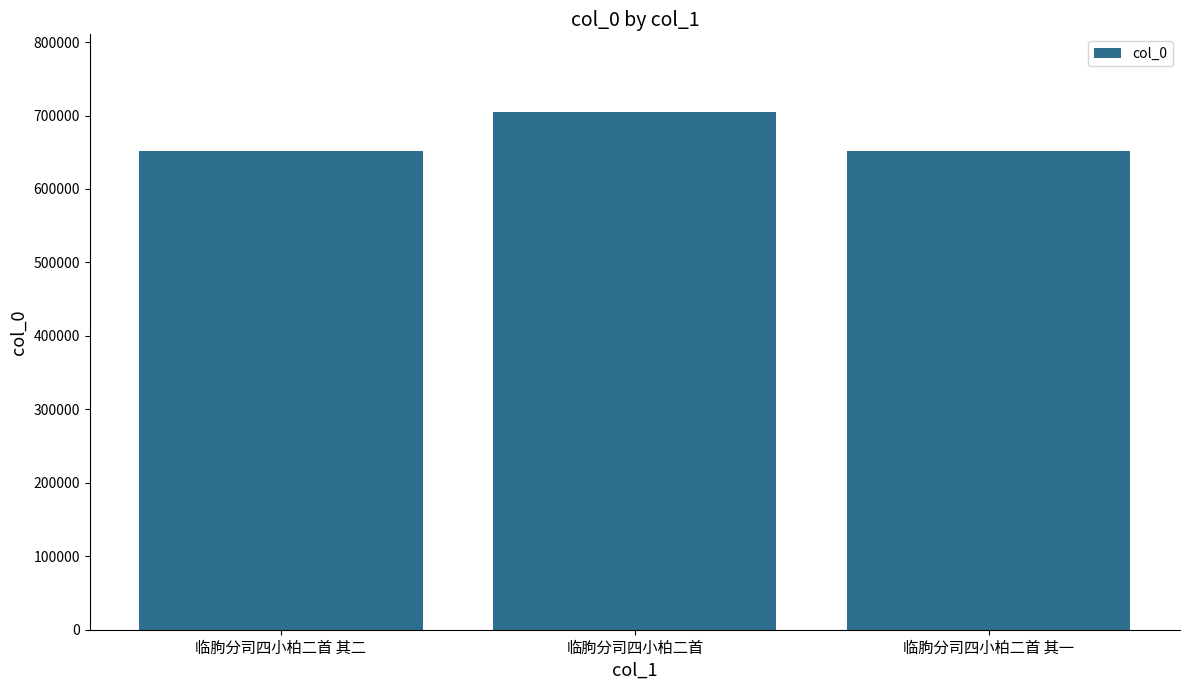

True or false: the data shows 651409 at 临朐分司四小柏二首 其二.

True